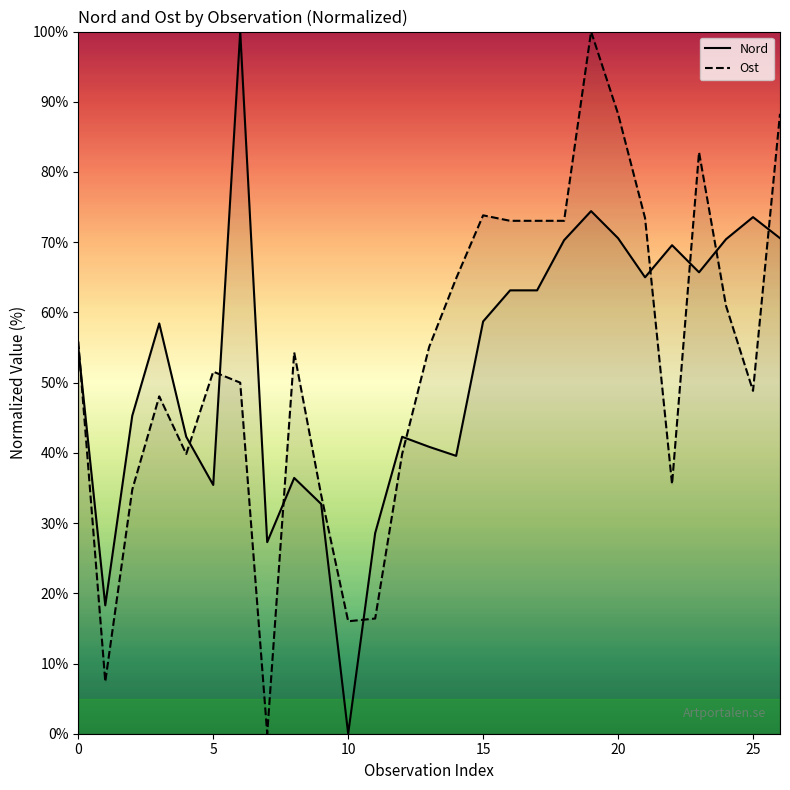

What is the difference between the highest and lowest values at 2024-03-30?

0.9